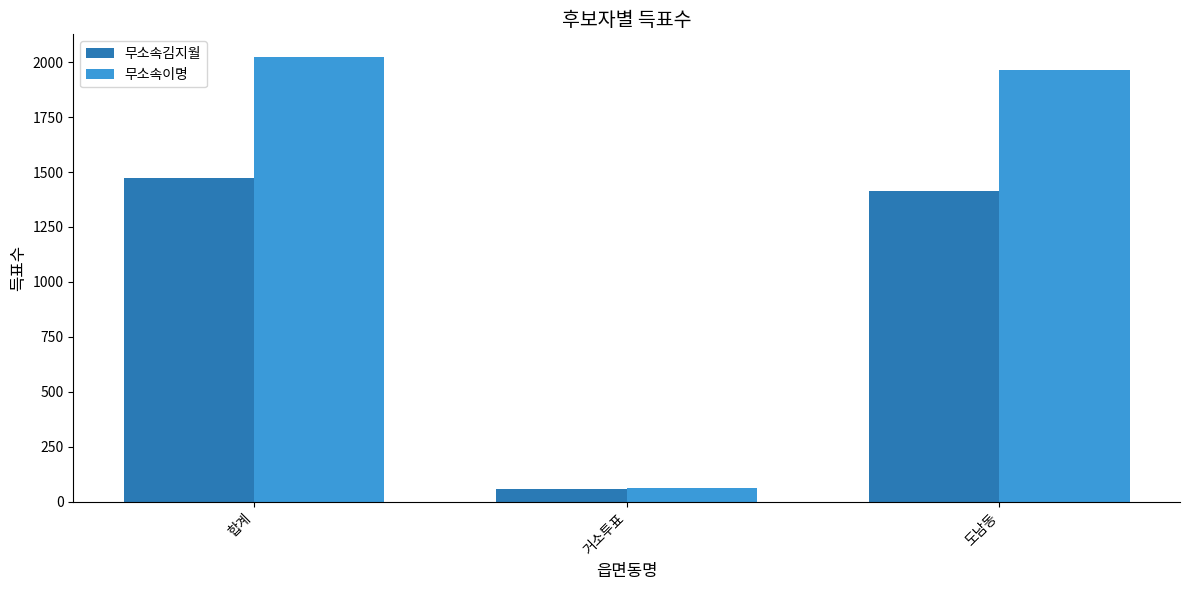

The 무소속김지월 series shows 1472 at 합계. True or false?

True